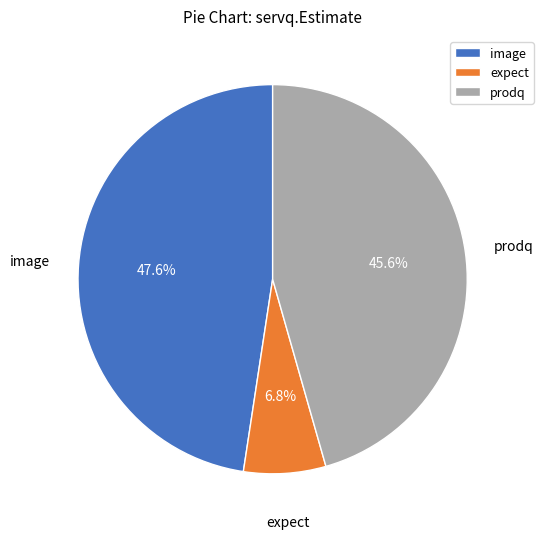

Between prodq and image, which is larger?

image